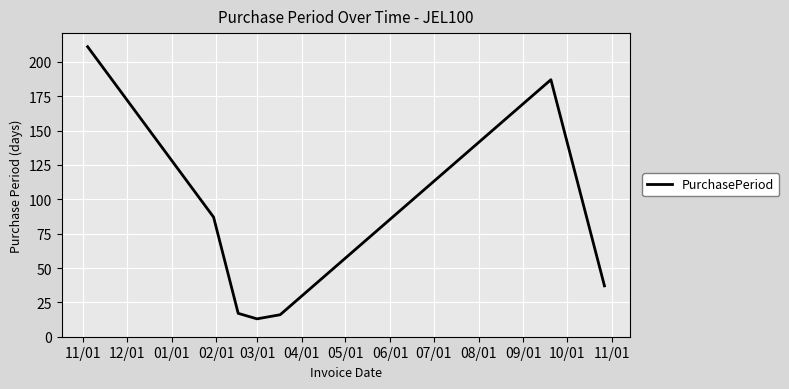

What is the minimum value shown in the chart?

13